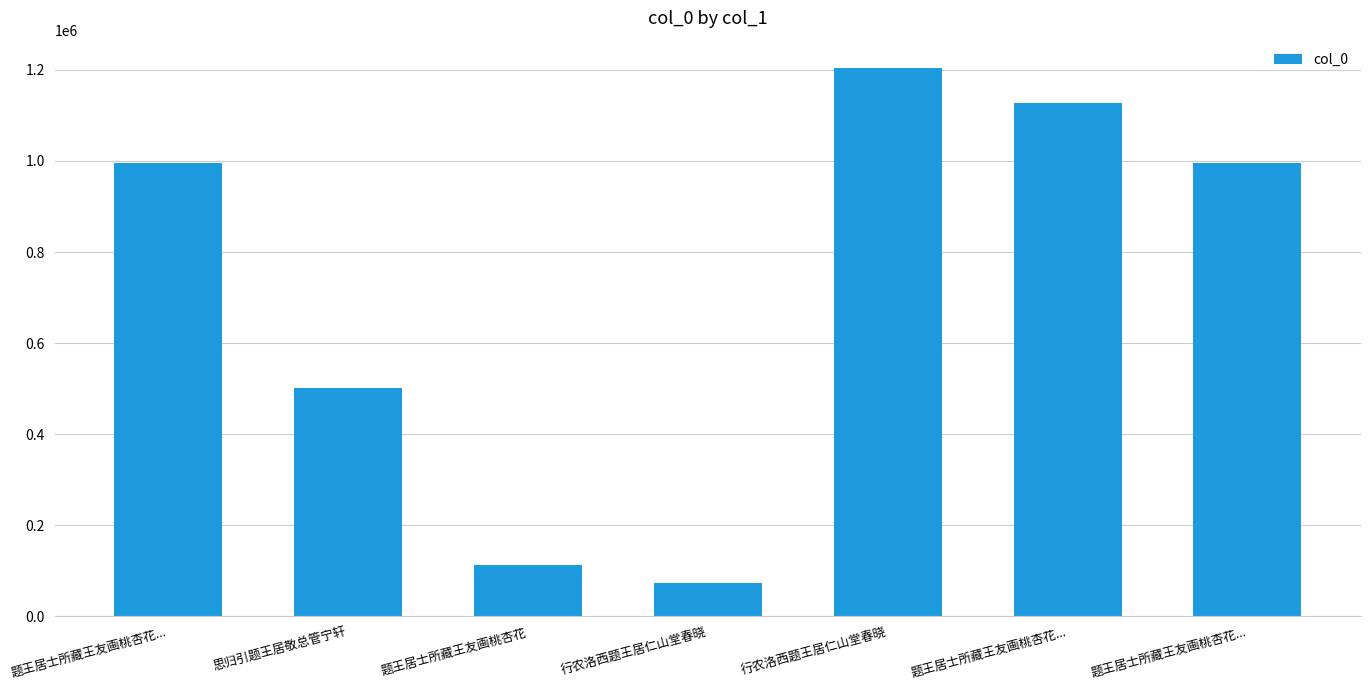

Are the bars horizontal?

No